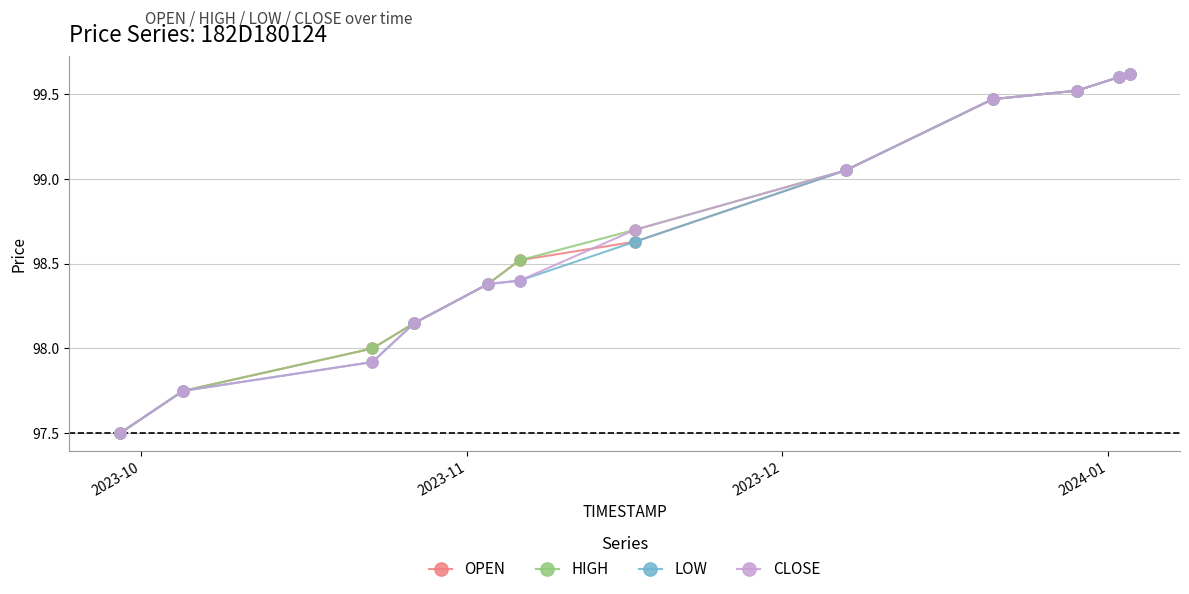

At how many categories does at least one series exceed 97?

12